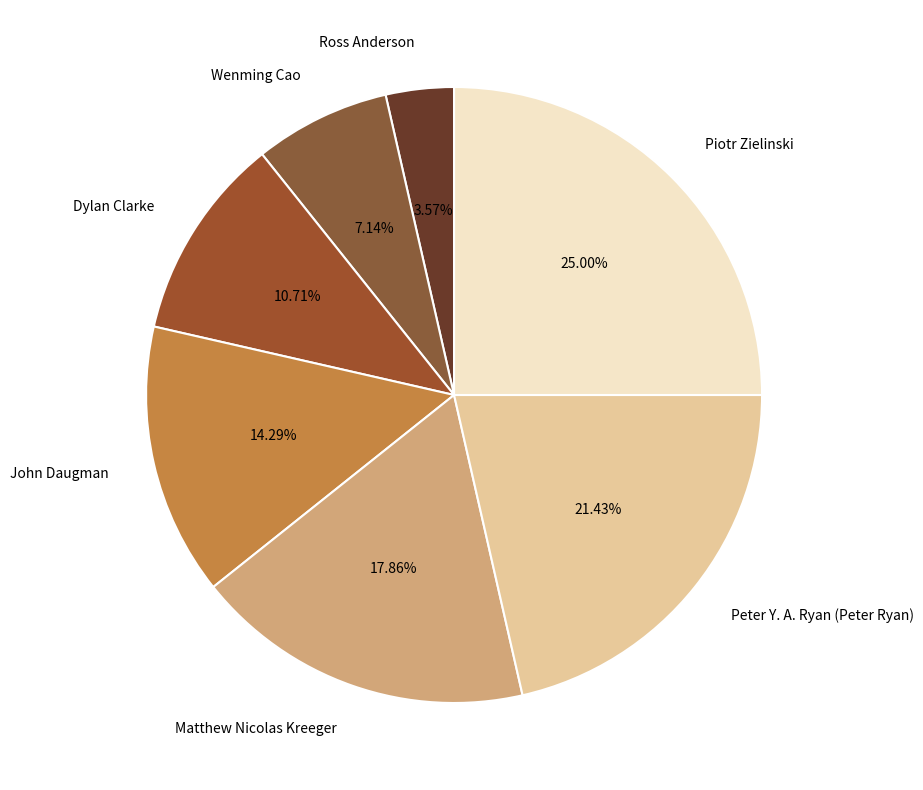

What percentage is NOT represented by Peter Y. A. Ryan (Peter Ryan)?

78.6%